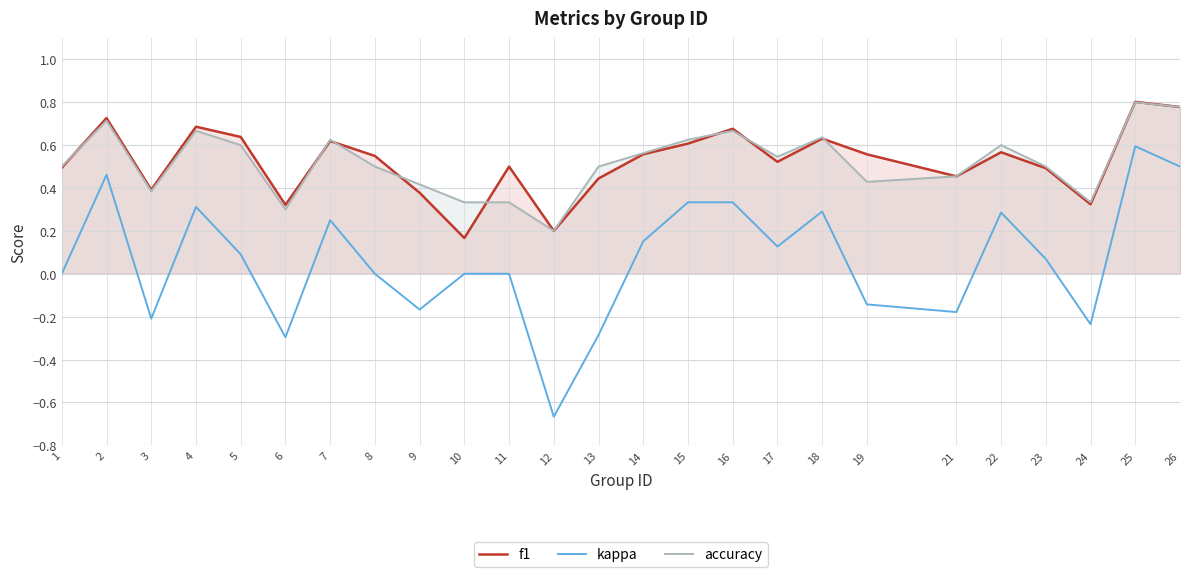

What are all the series names shown in the legend?

f1, kappa, accuracy